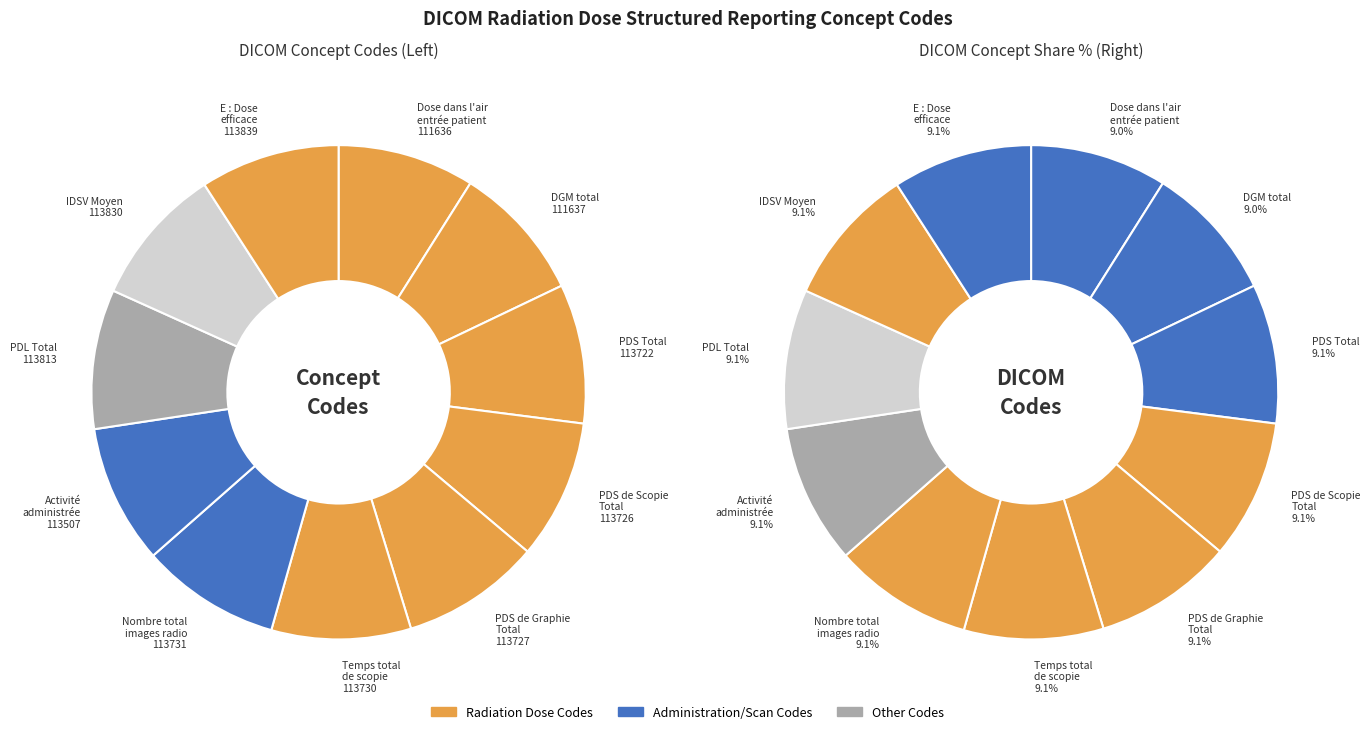

Is it true that 113726 is 1% of the pie?

False